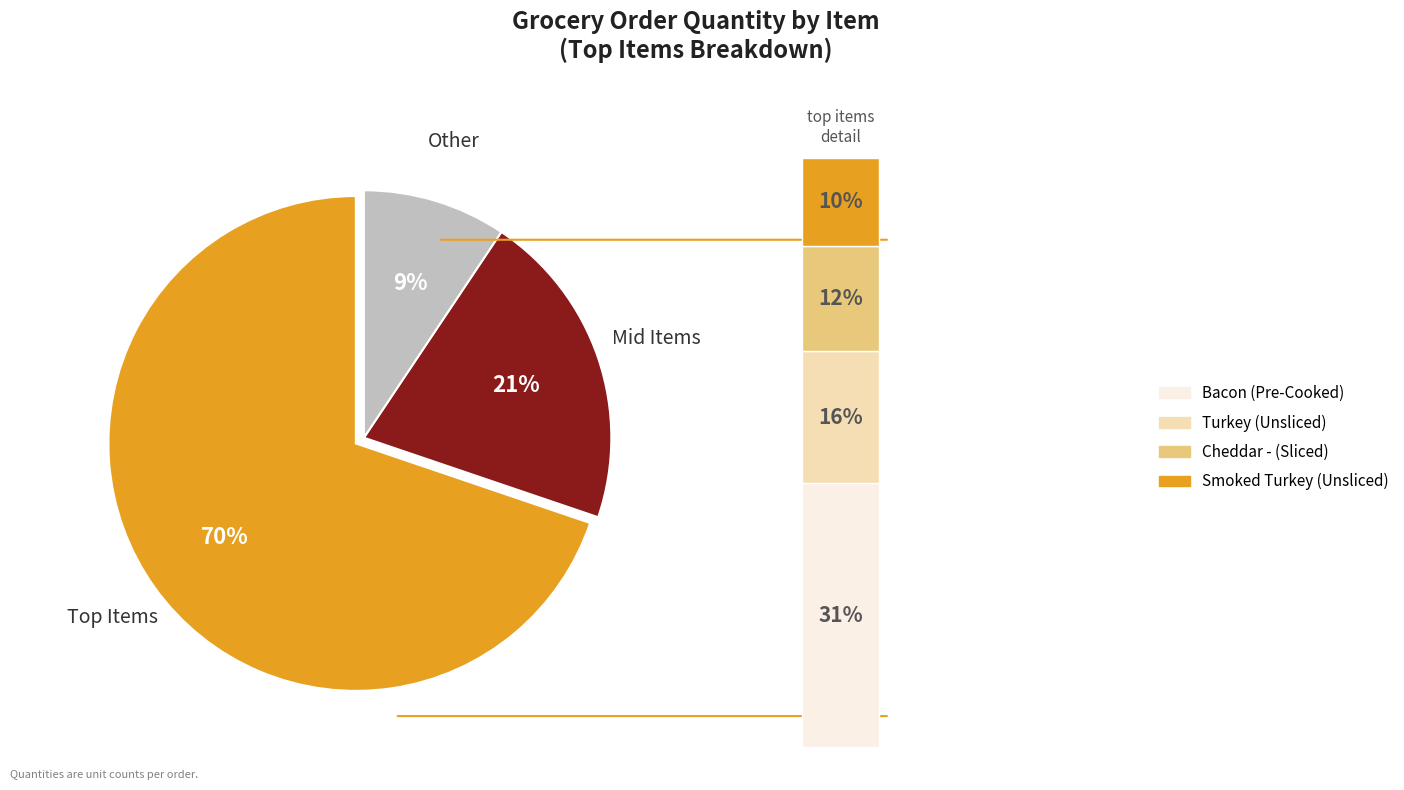

Do Tomato - Fresh 5x6 Vine Ripe and Other together represent more than half of the pie?

No